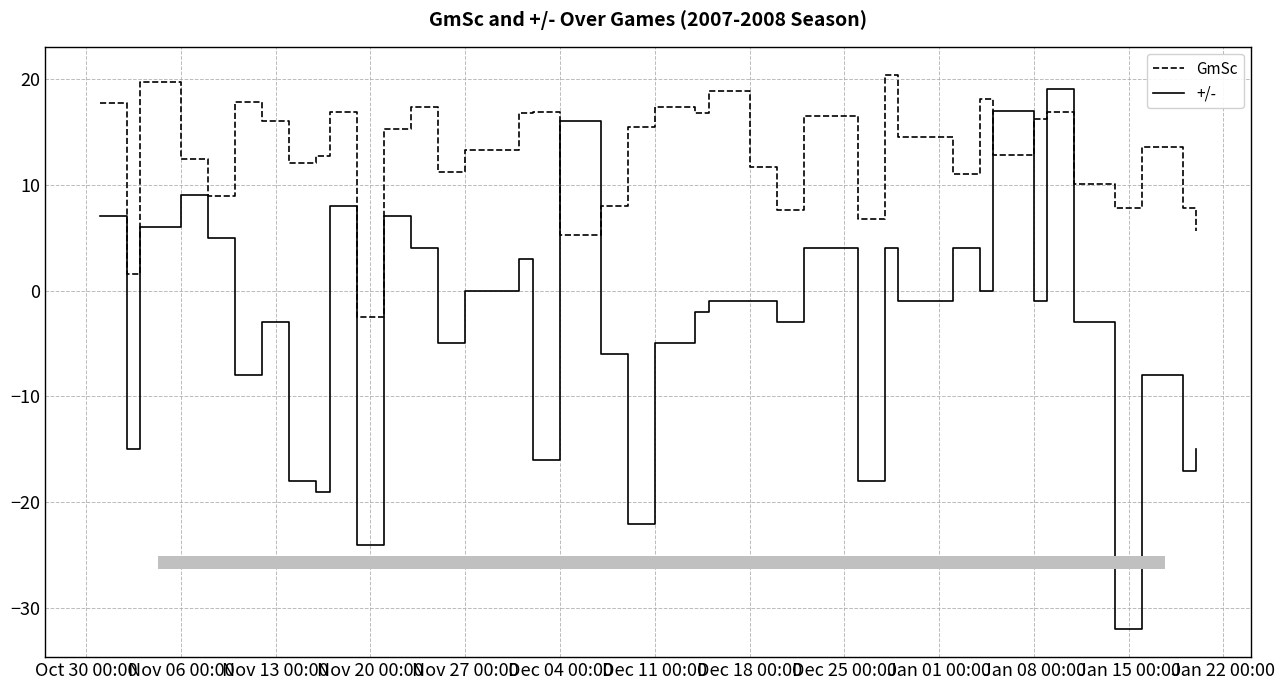

True or false: +/- and GmSc cross at least once.

True